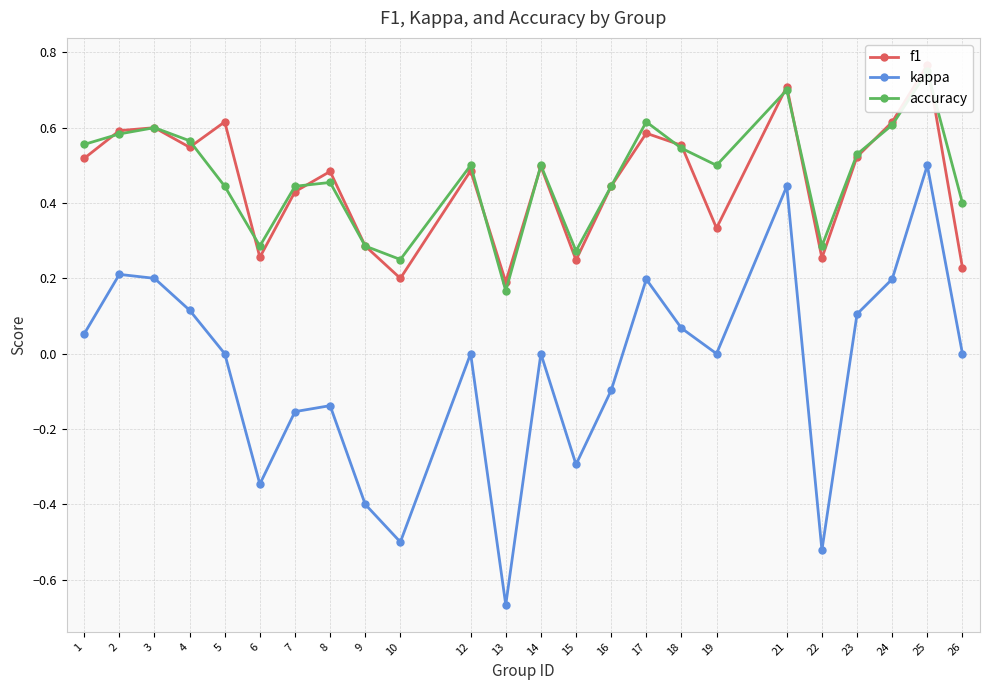

What is the sum of all kappa values?

-1.0